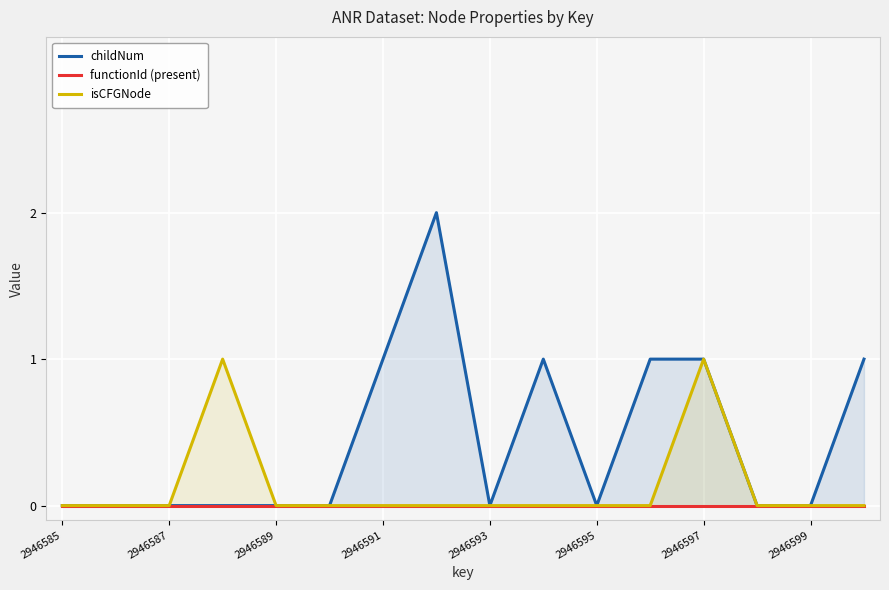

The isCFGNode series shows 0 at 2946587. True or false?

True